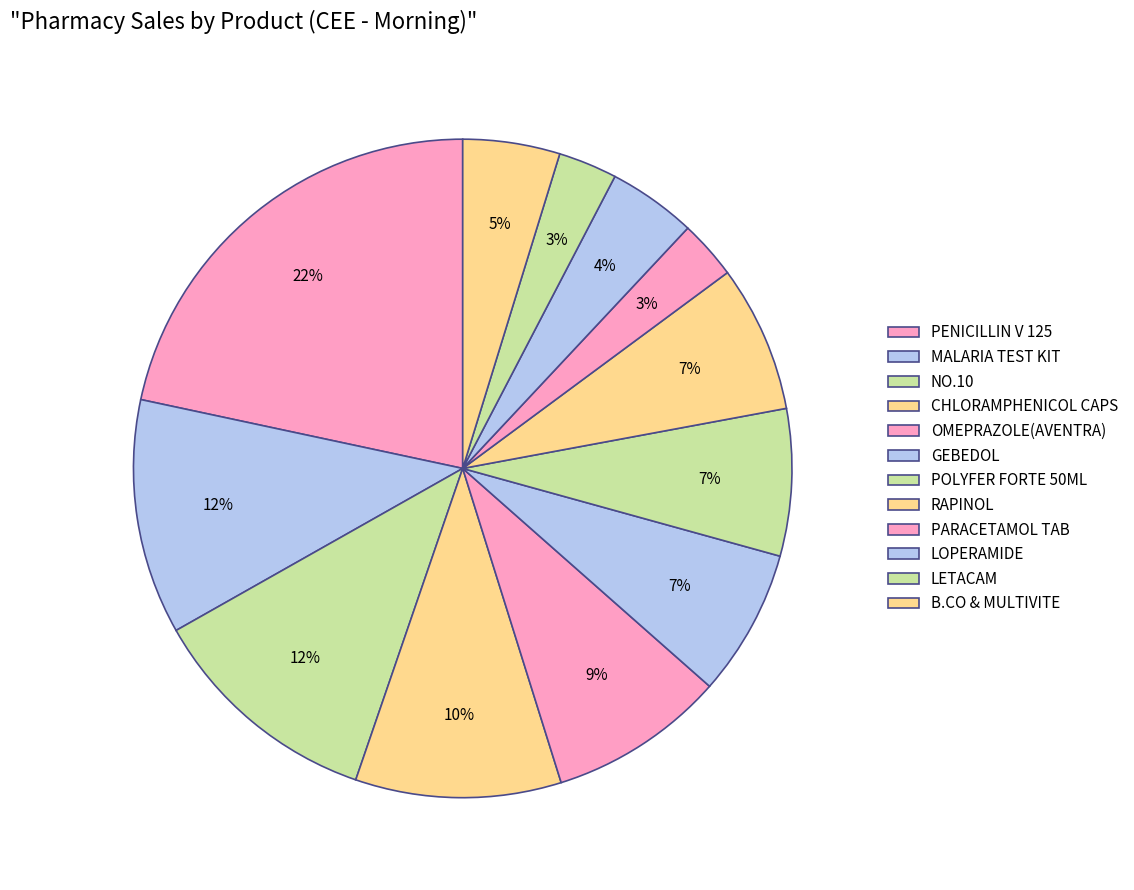

Count the number of slices in the pie.

12